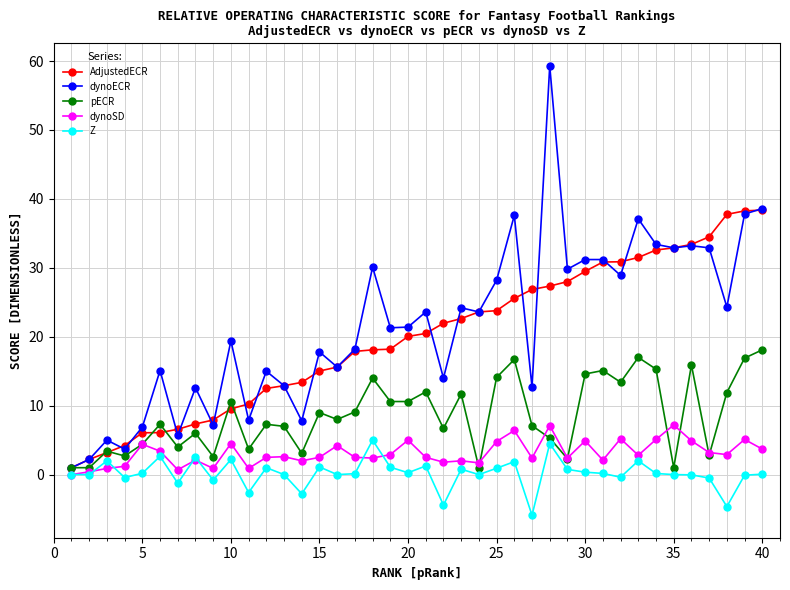

Is this an area chart (filled region under the line)?

No